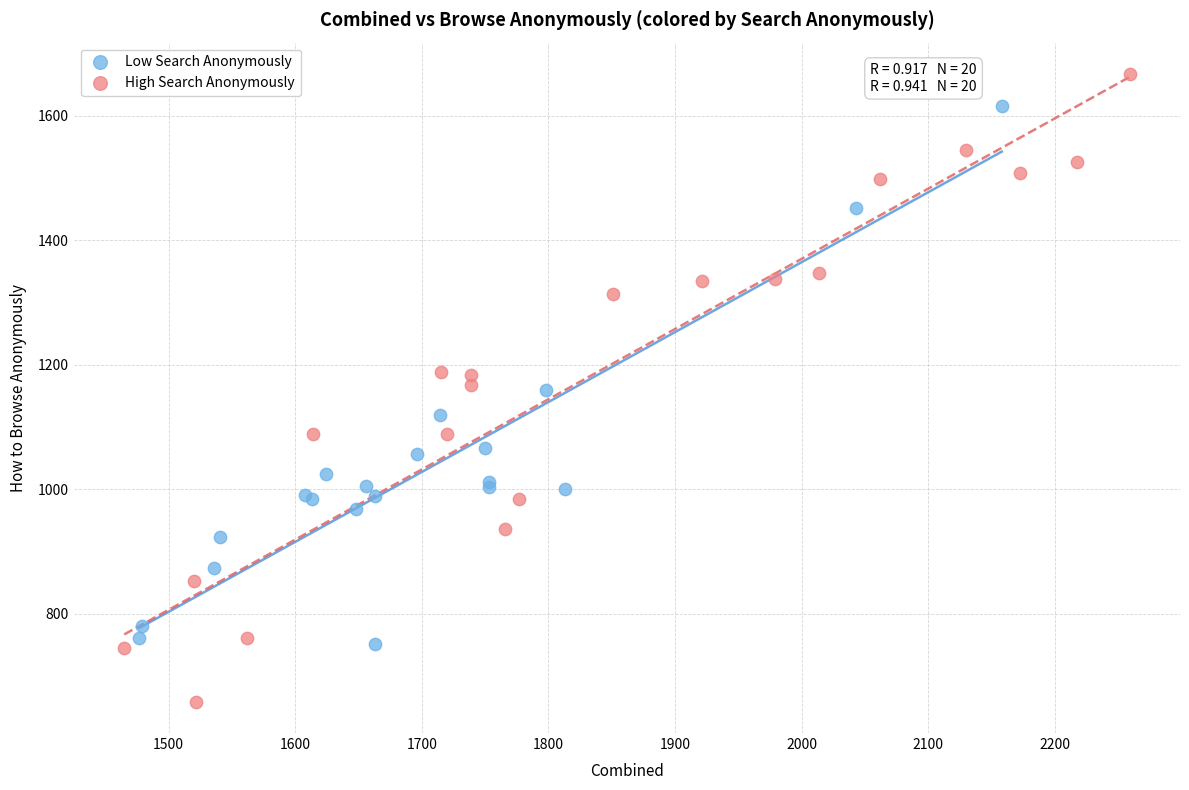

Which series has the largest Y range (max minus min)?

High Search Anonymously